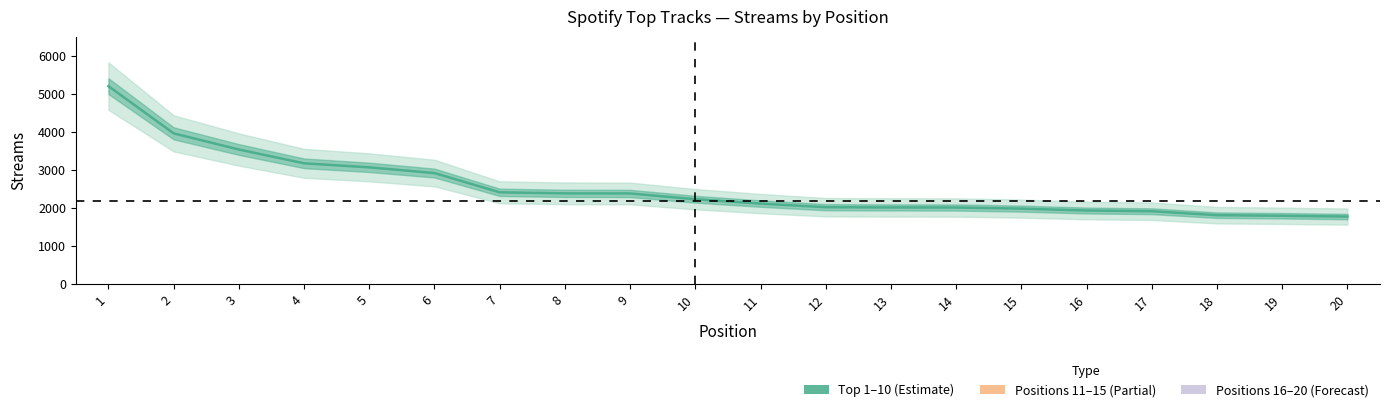

Rank the categories by value from lowest to highest.

20, 19, 18, 17, 16, 15, 14, 13, 12, 11, 10, 9, 8, 7, 6, 5, 4, 3, 2, 1